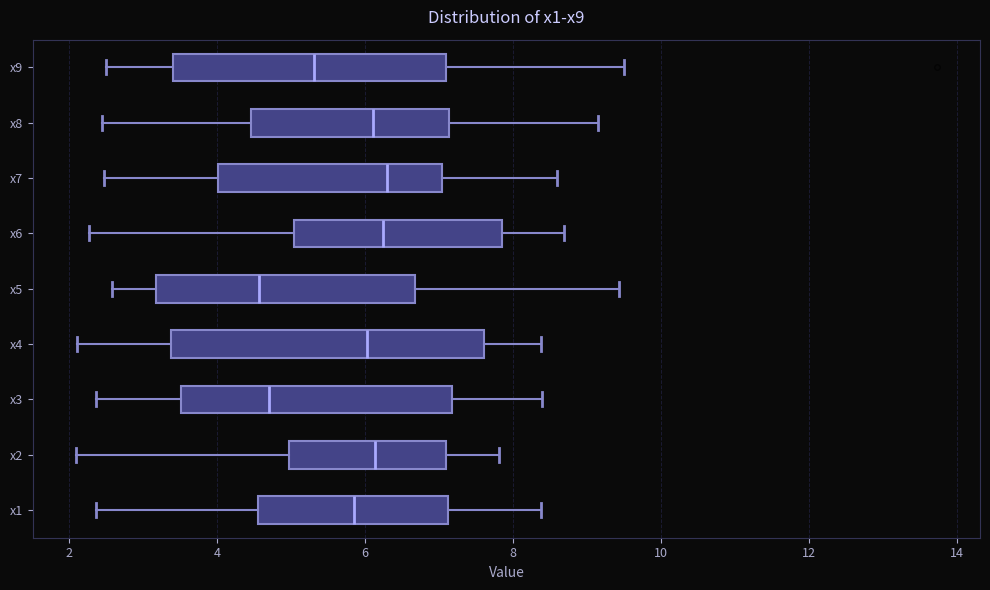

Where is the right edge of the box for x9 on the x-axis? The values are not printed on the chart, so give them approximately, as read against the axis.

7.0